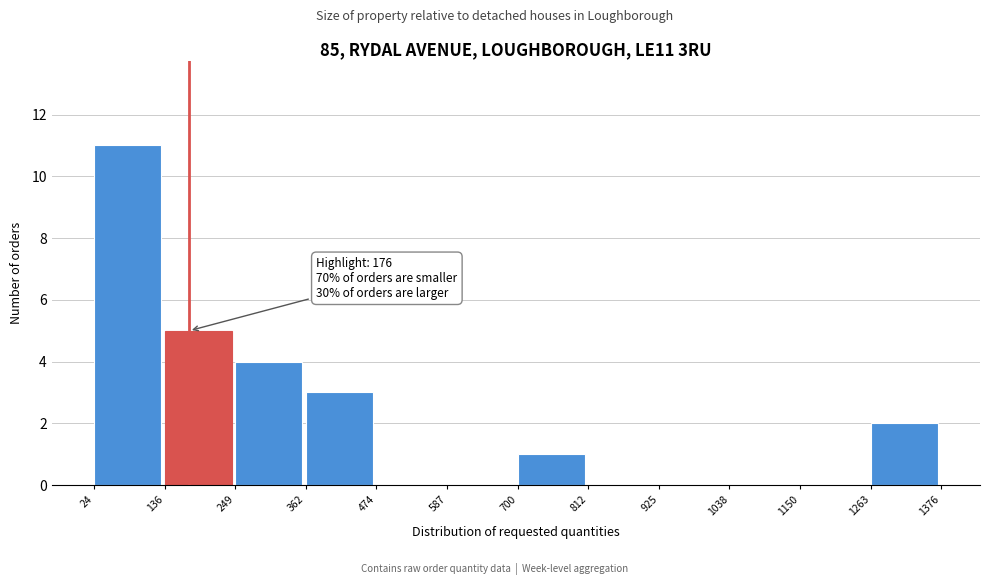

Over which range of the x-axis is the bar tallest?

24 to 136